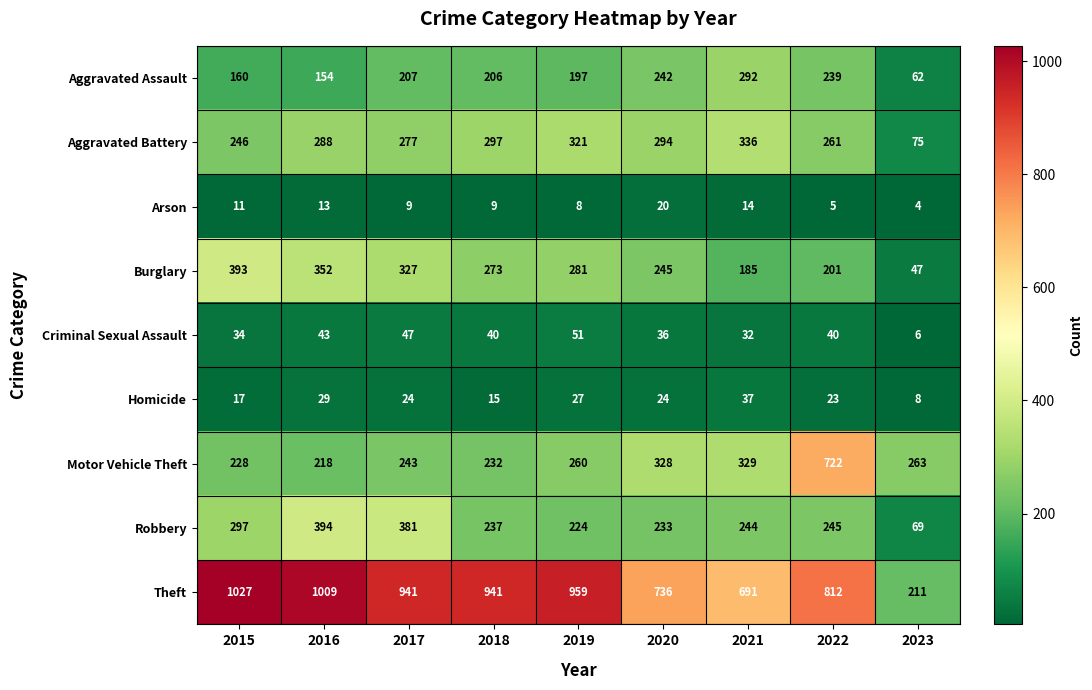

Which series has the largest total across all categories?

Theft